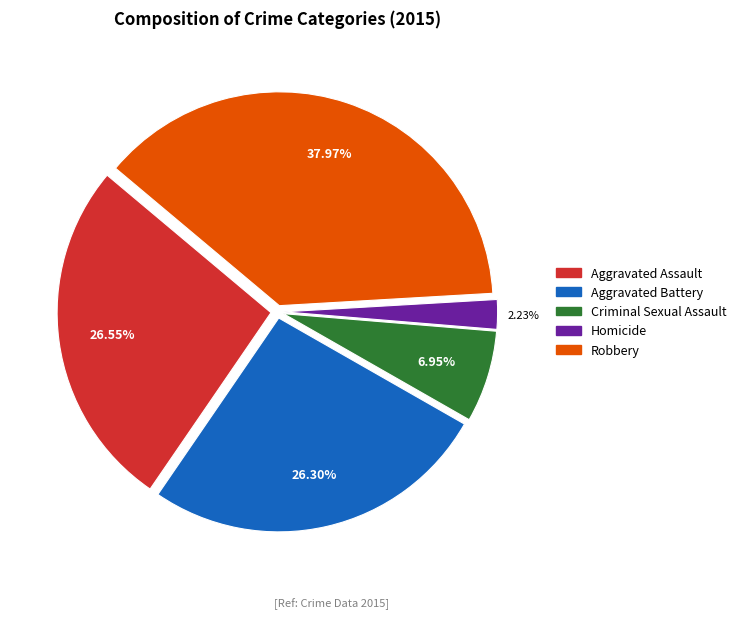

How many segments does this pie chart have?

5